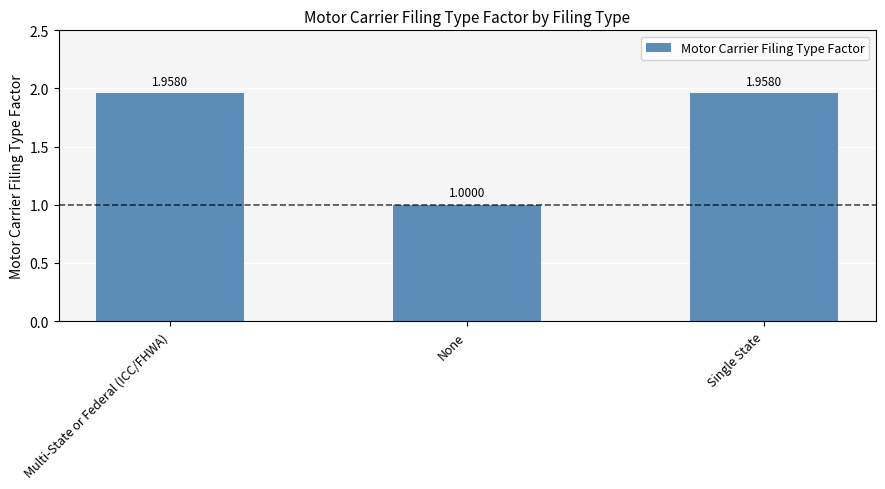

Where is the data nearest to the value 1?

None